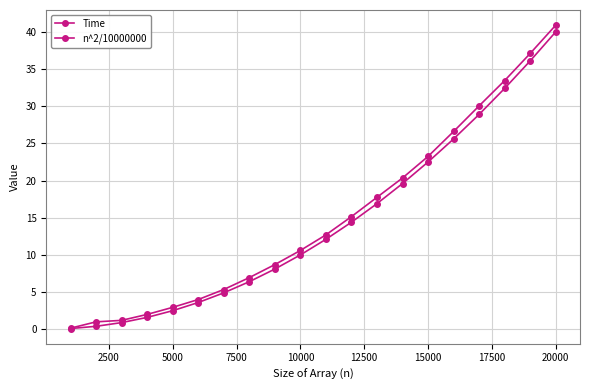

How many lines are shown in the chart?

2